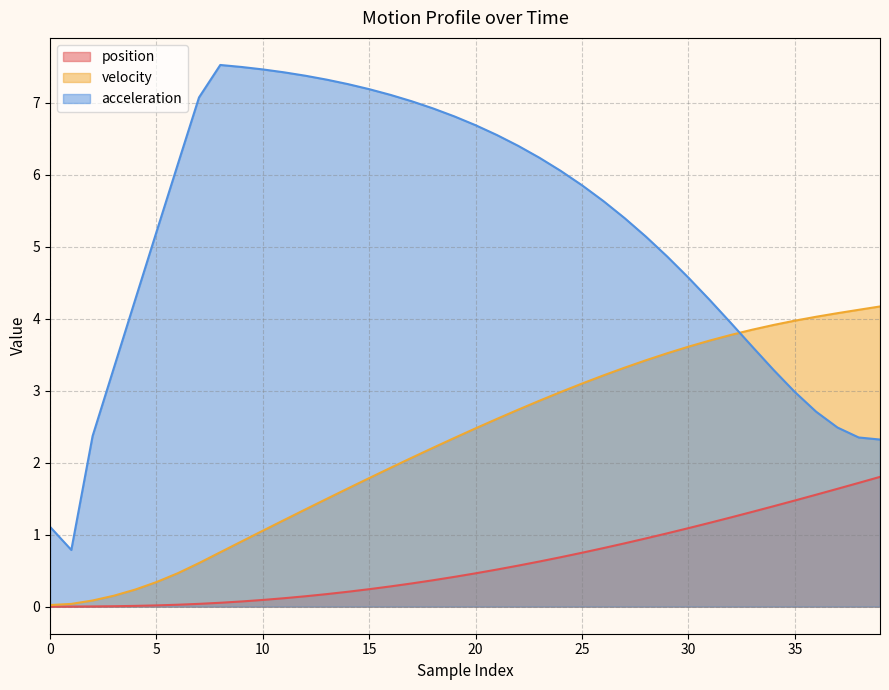

Where do velocity and acceleration first cross each other?

32 and 33